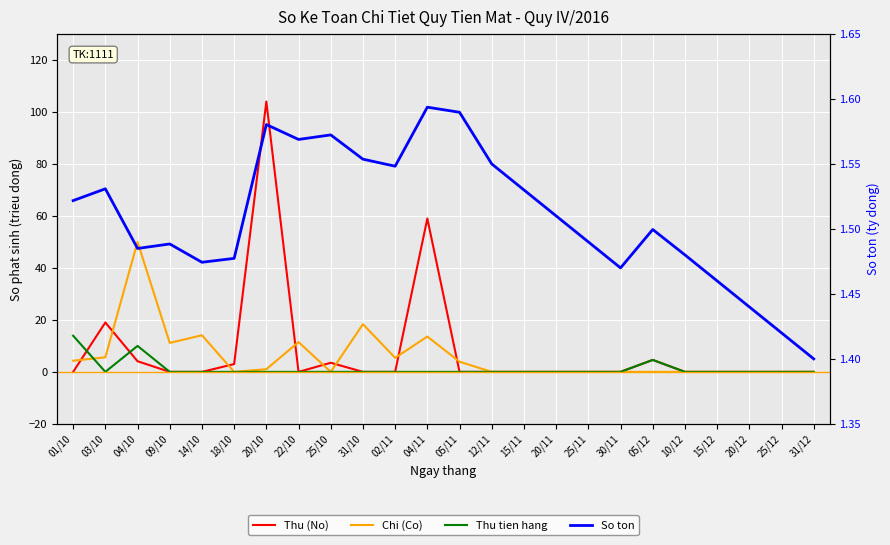

In Chi (Co), how many points are higher than both neighbors (excluding endpoints)?

5